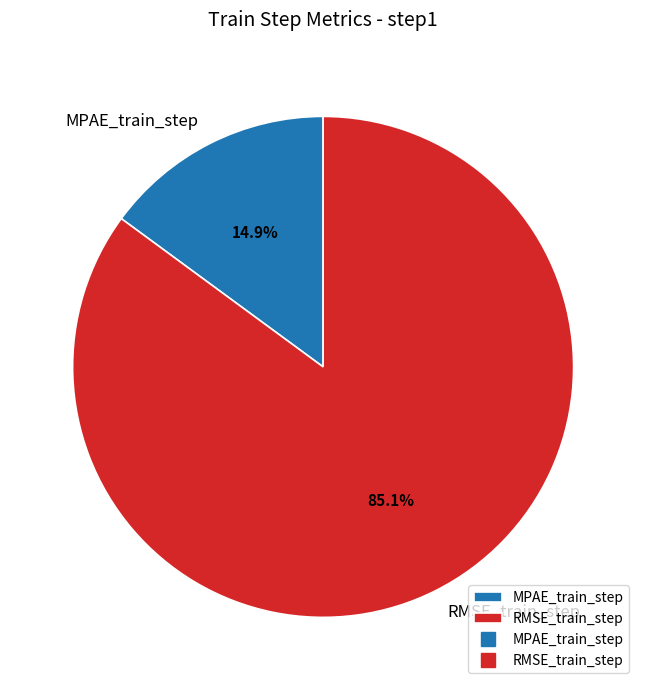

Between RMSE_train_step and MPAE_train_step, which is larger?

RMSE_train_step